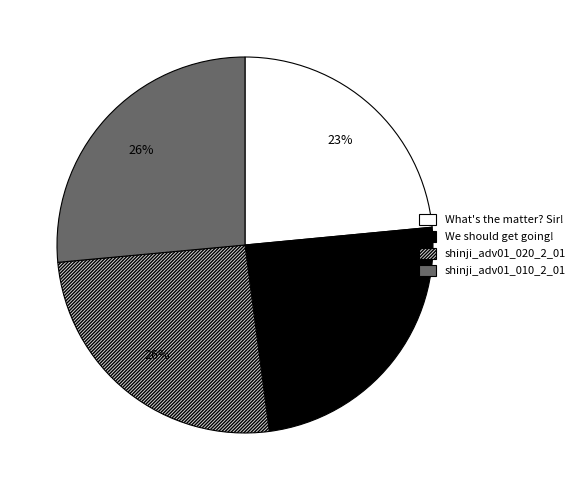

Is the sum of What's the matter? Sir! and We should get going! greater than half?

No